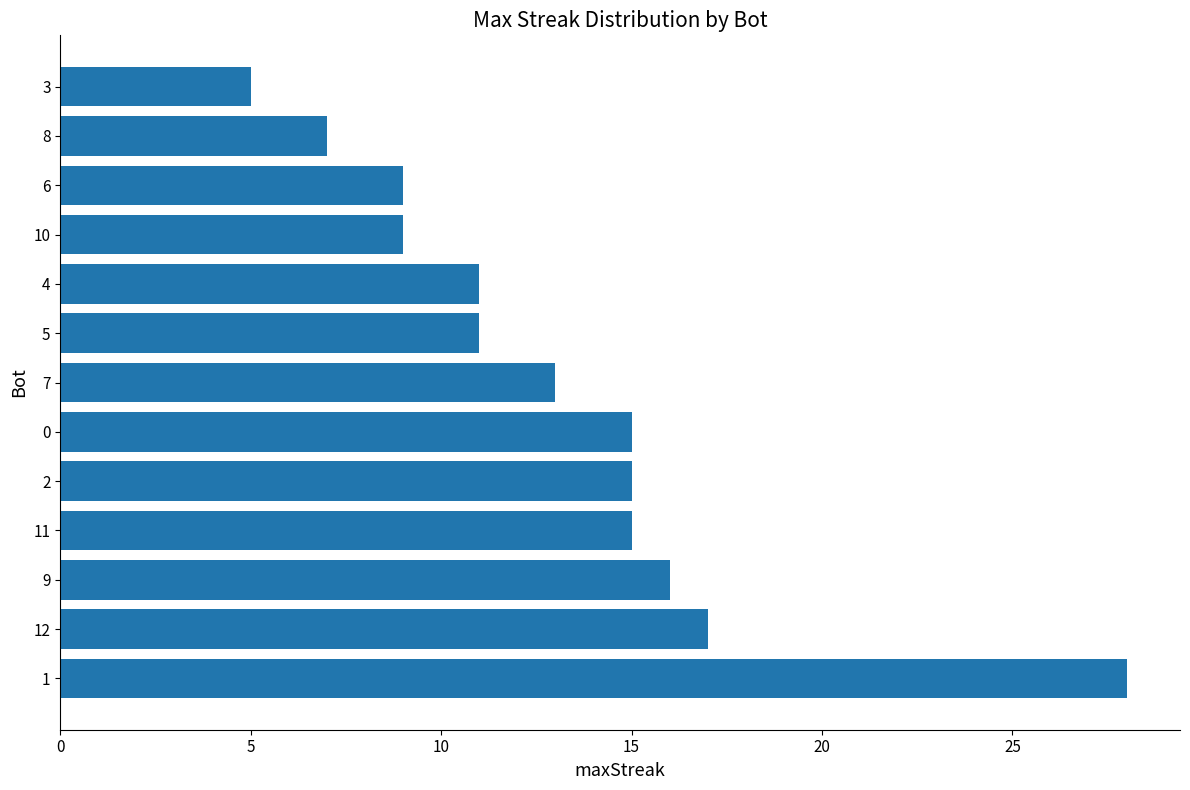

What is the sum of all values?

171